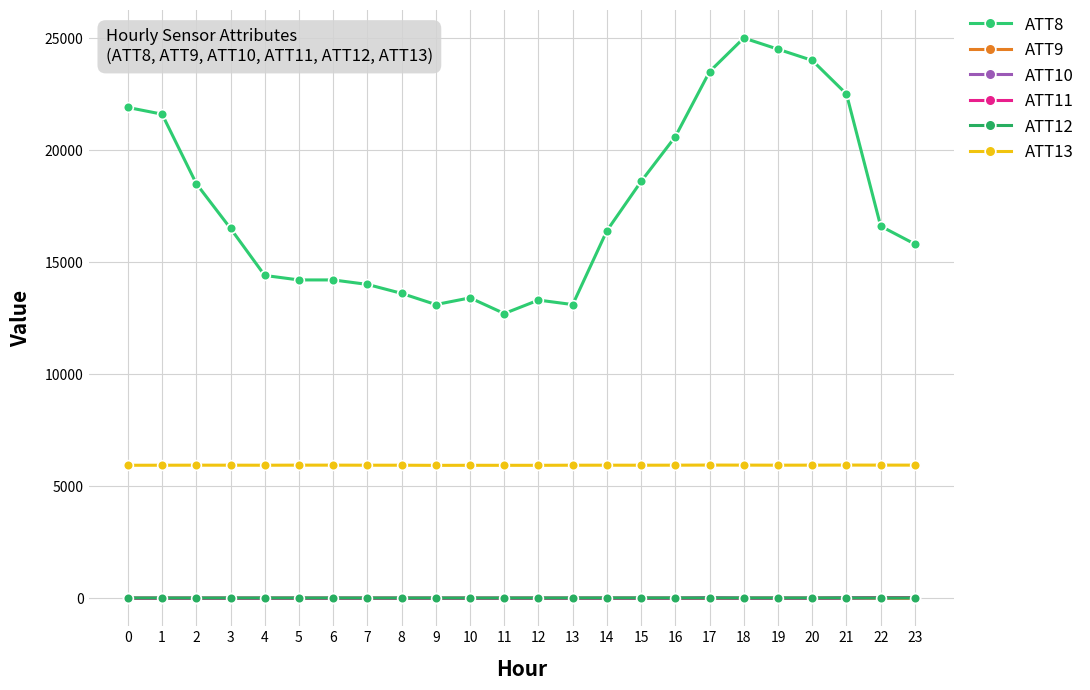

Is this an area chart (filled region under the line)?

No